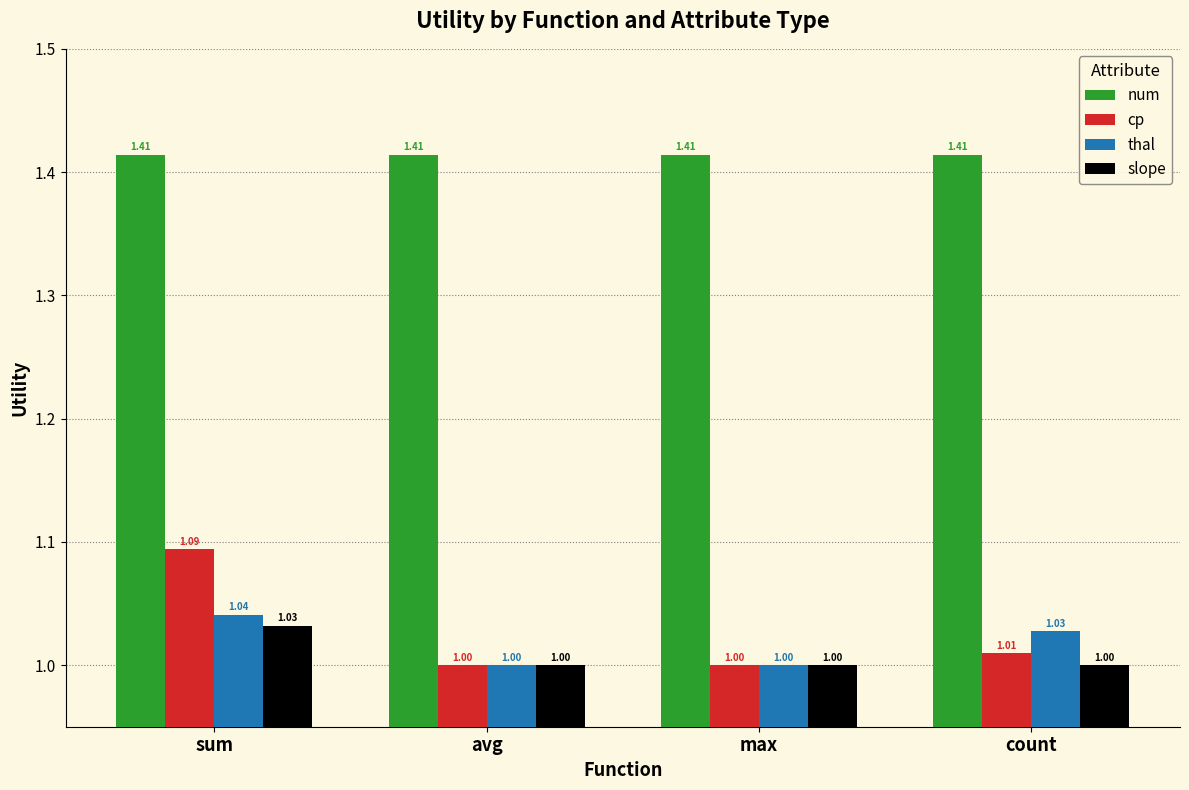

Between avg and count, which series saw the biggest shift?

thal